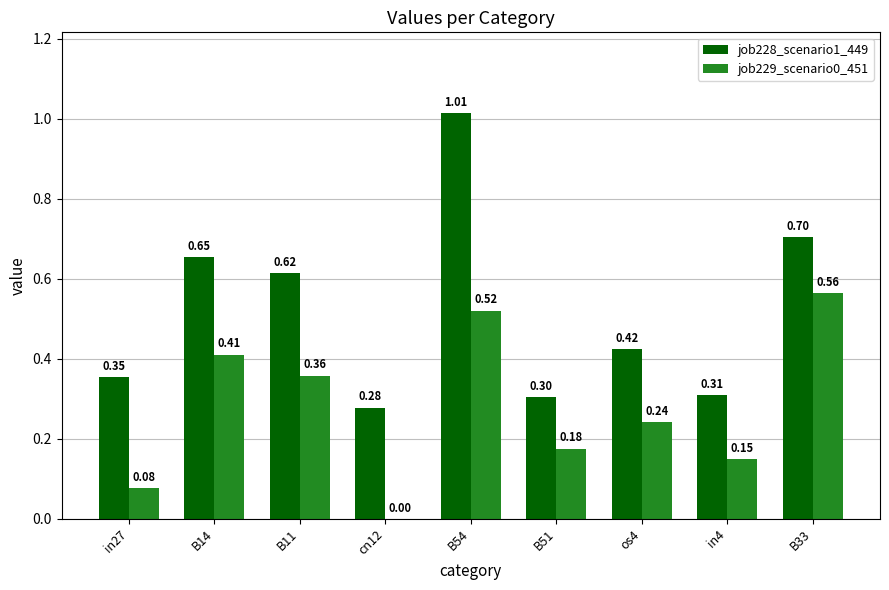

At which category is the sum across all series the highest?

B54